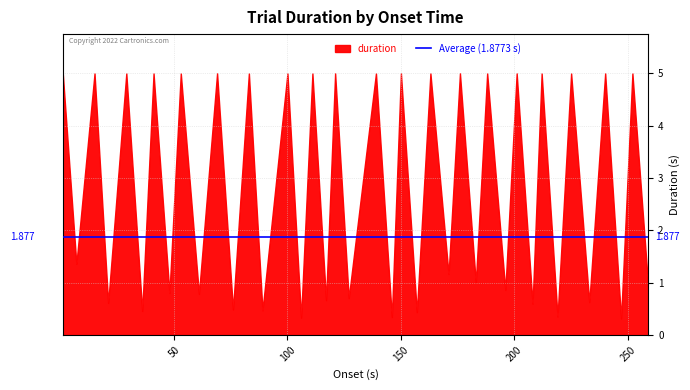

What is the sum of the values at 61.0054 and 212.0106?

5.8